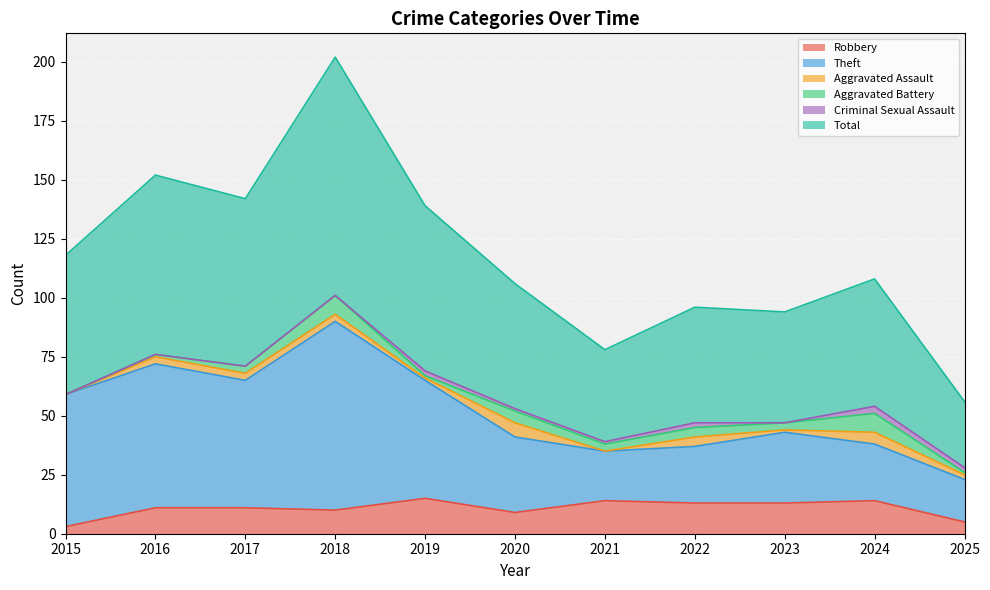

True or false: Robbery has a value of 15 at 2019.

True